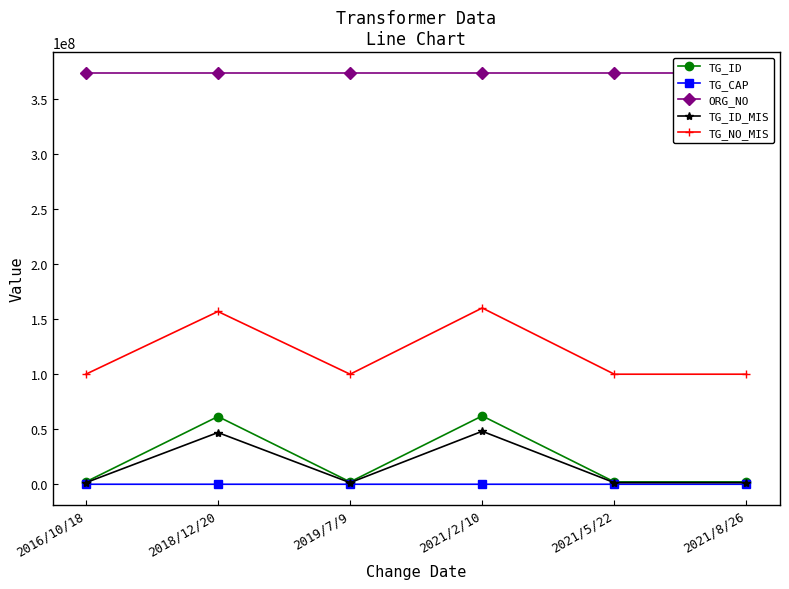

Rank the series by their maximum value, from lowest to highest.

TG_CAP, TG_ID_MIS, TG_ID, TG_NO_MIS, ORG_NO